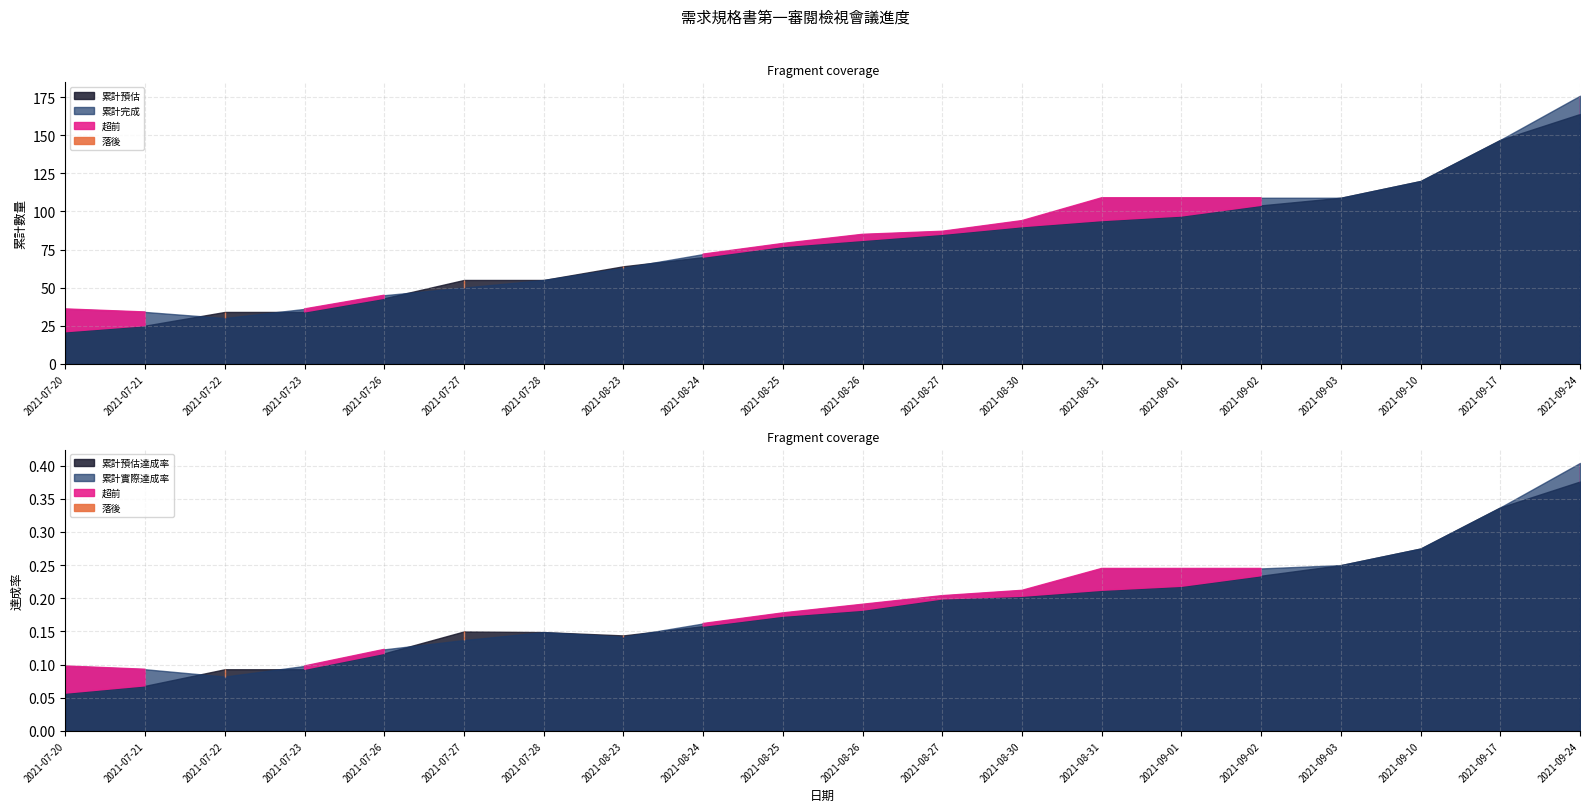

At which label is 累計完成 closest to 103?

2021-08-31